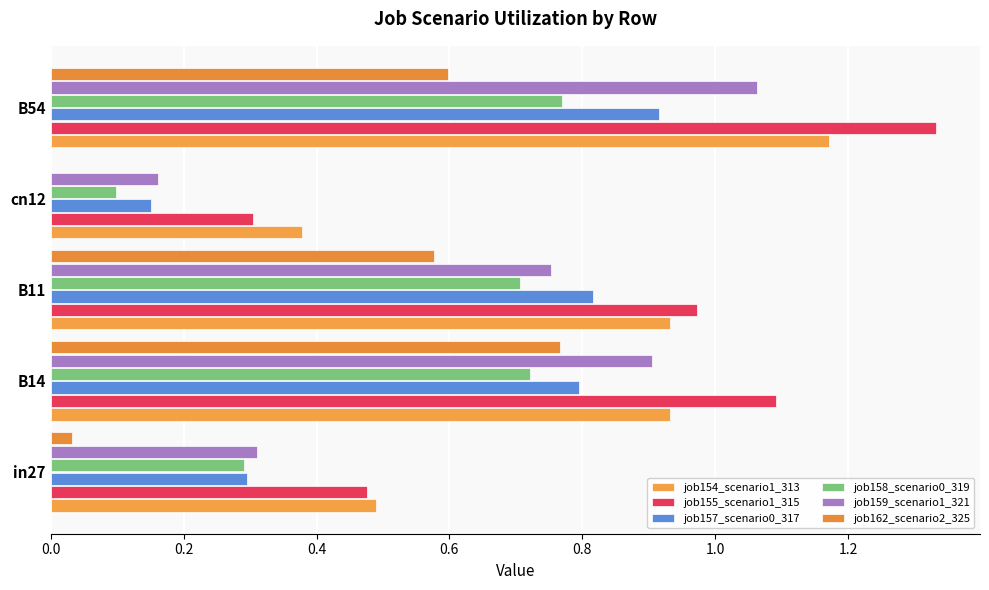

Count the number of data series in this chart.

6